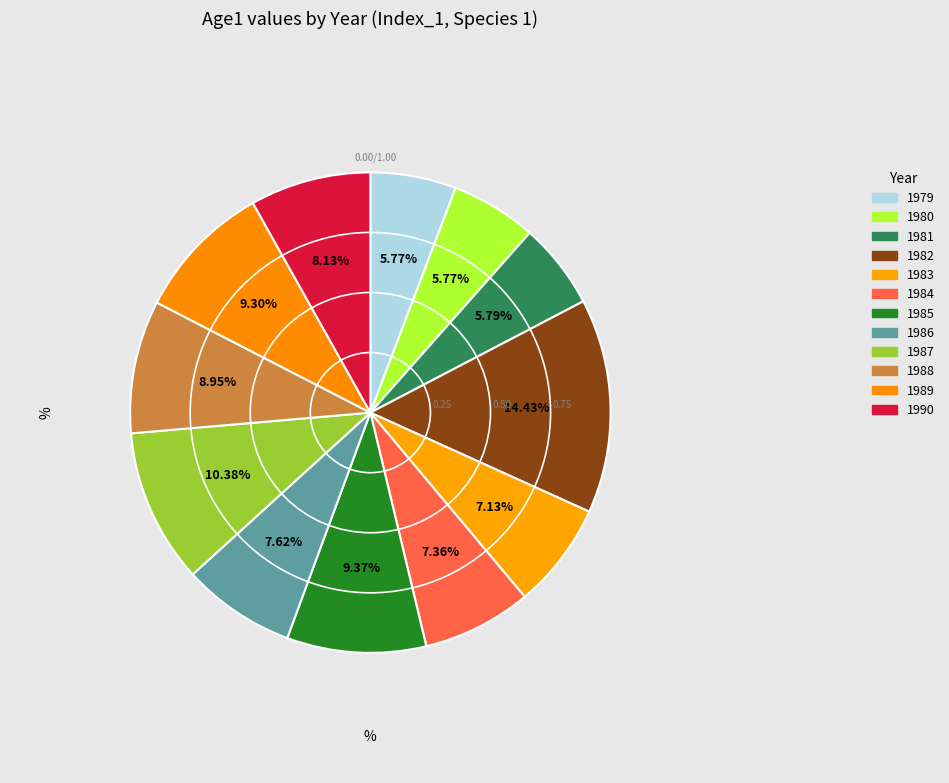

To the nearest percent, what is the difference between the largest and smallest slice percentages?

9%